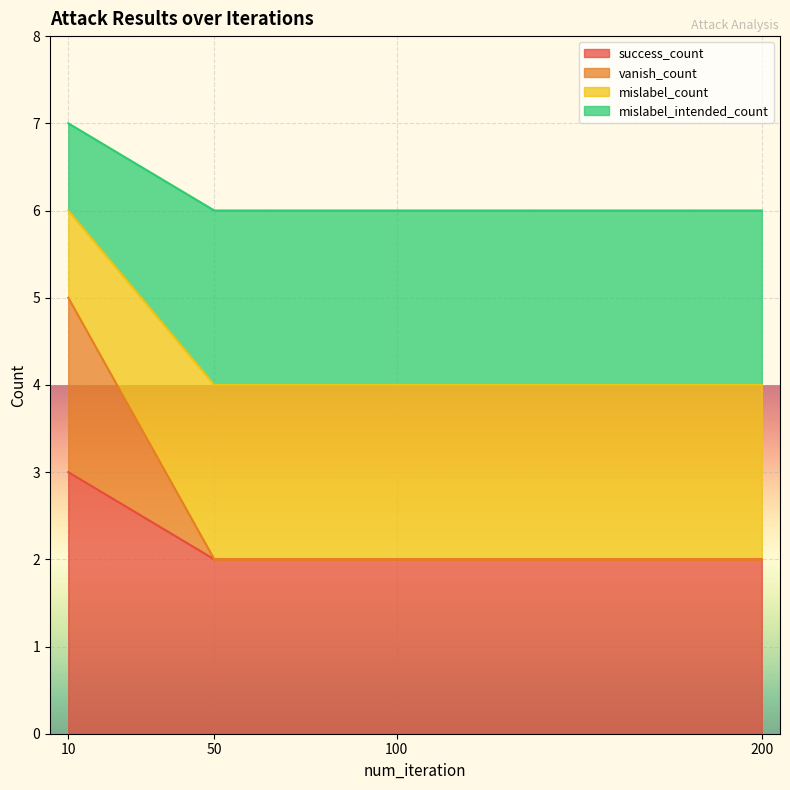

Reading left to right, extract all data points from this chart.

success_count: 3	2	2	2
vanish_count: 5	2	2	2
mislabel_count: 6	4	4	4
mislabel_intended_count: 7	6	6	6